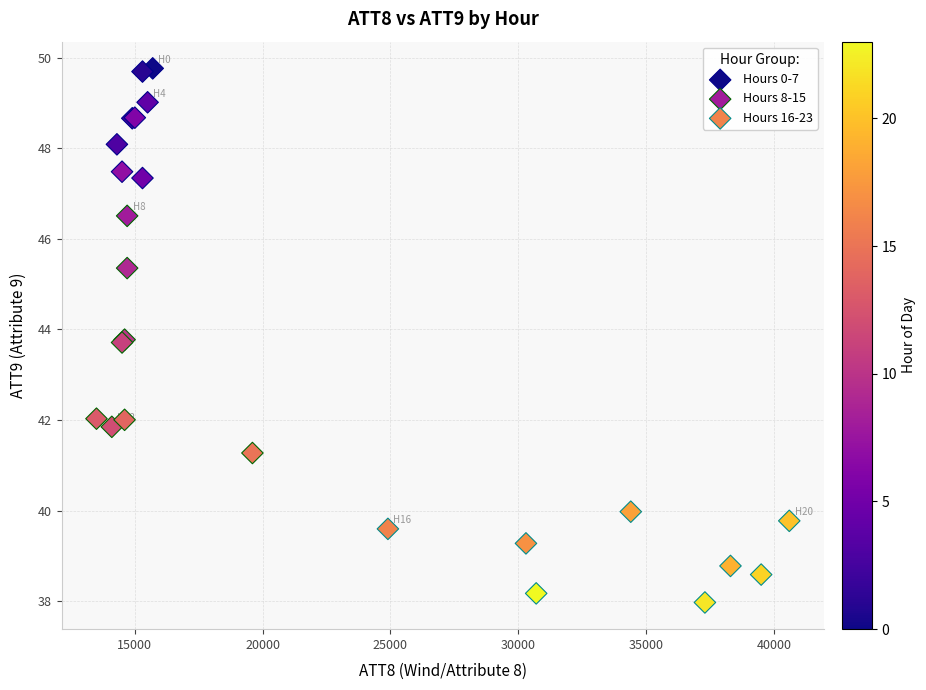

Which series has the widest spread of Y values?

Hours 8-15